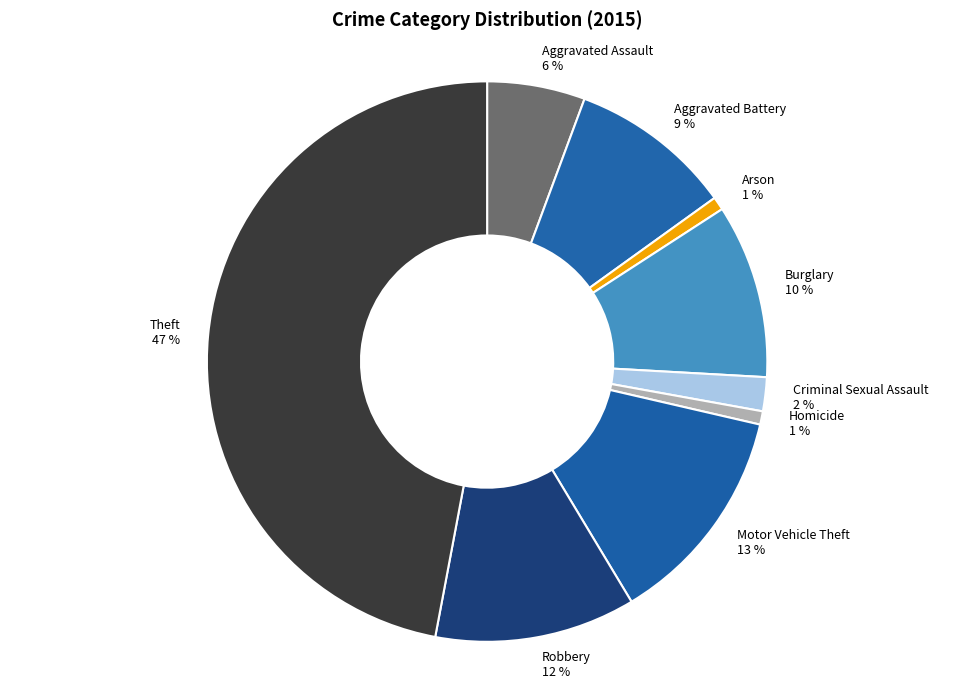

How many slices are in this pie chart?

9